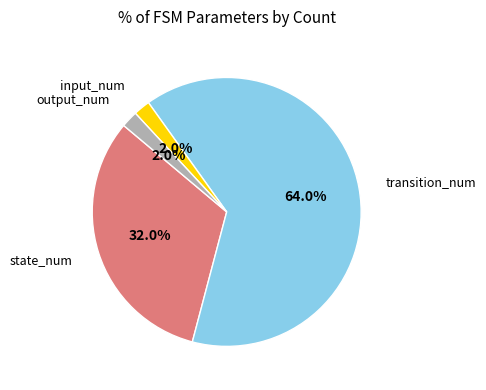

Does any single category account for the majority?

Yes